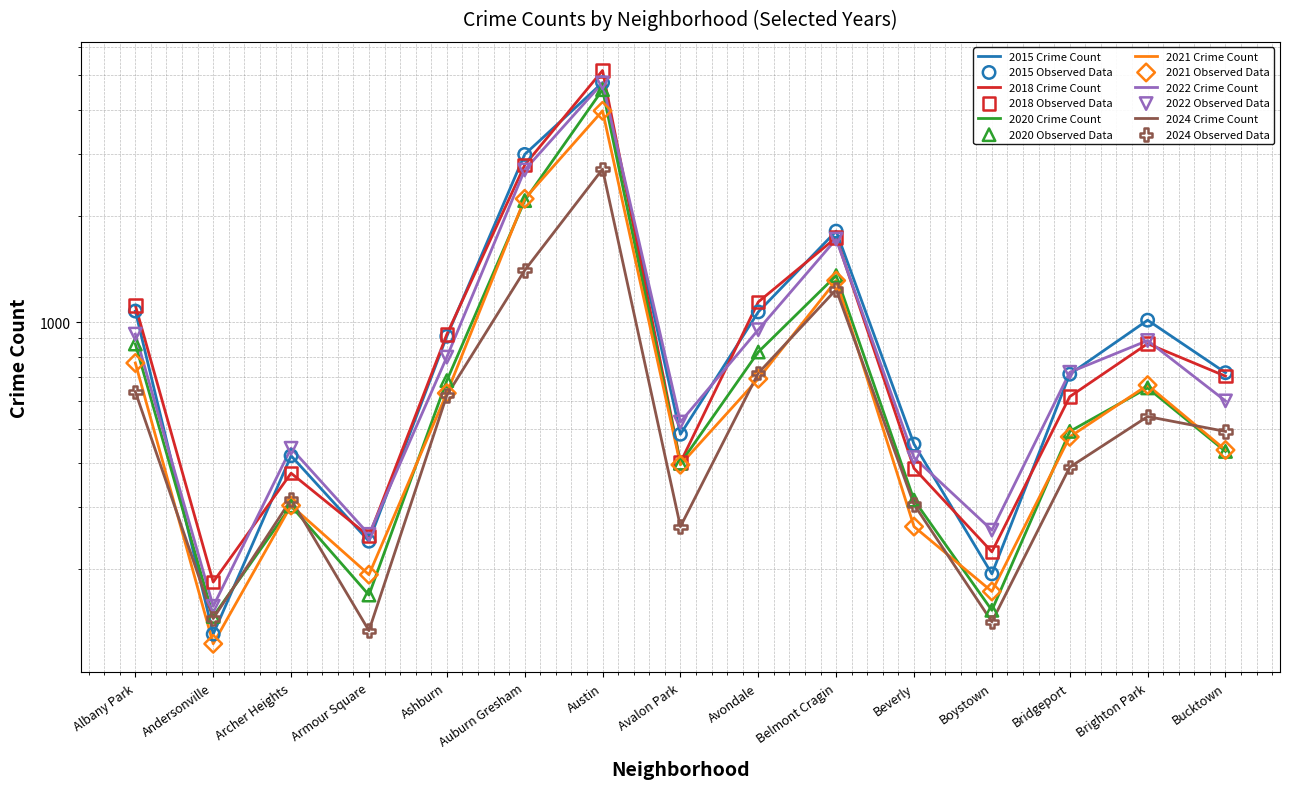

Which series has the largest Y range (max minus min)?

2018